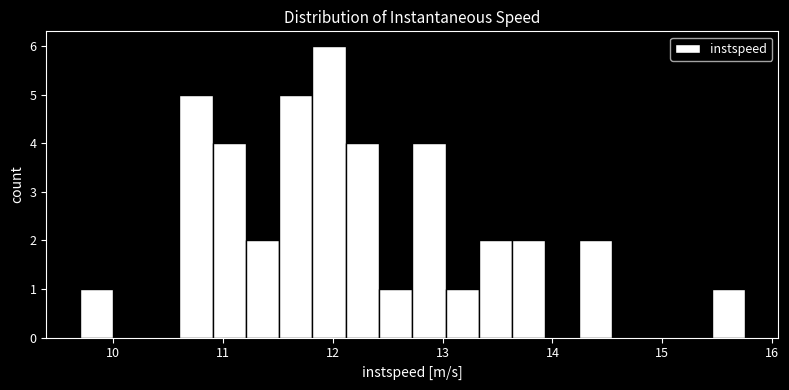

Around what value on the x-axis is the tallest bar? Give the approximate position of its centre, as read against the axis.

12.0